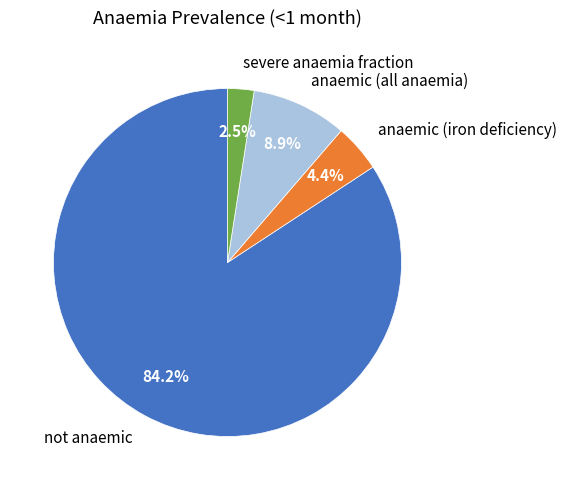

Rank the categories by value from lowest to highest.

severe anaemia fraction, anaemic (iron deficiency), anaemic (all anaemia), not anaemic